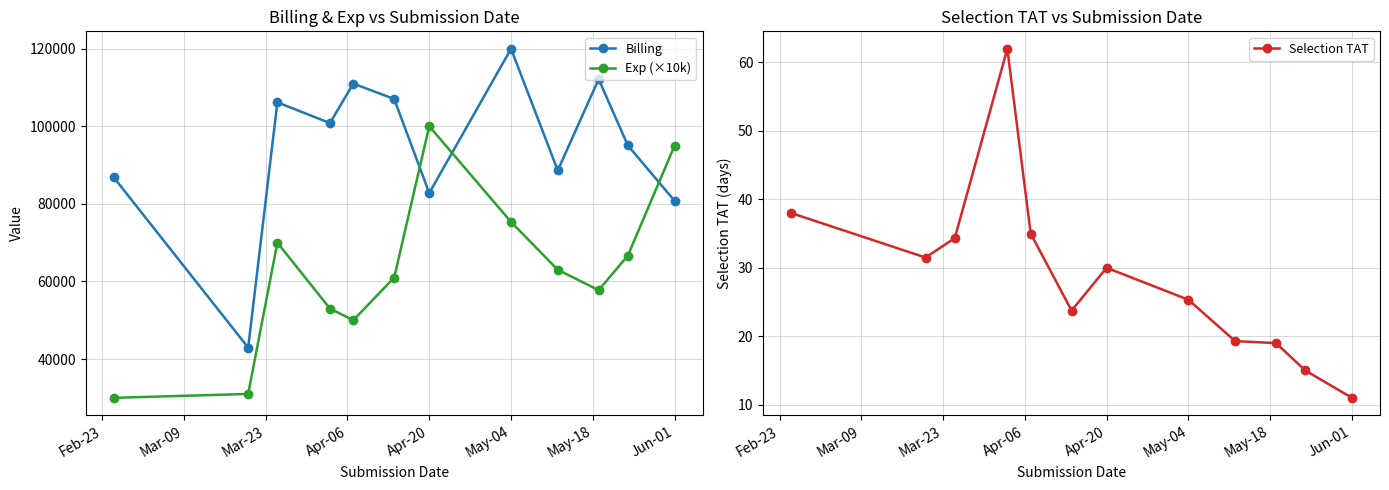

After their last crossing, which series has the higher values: Billing or Exp (×10k)?

Exp (×10k)